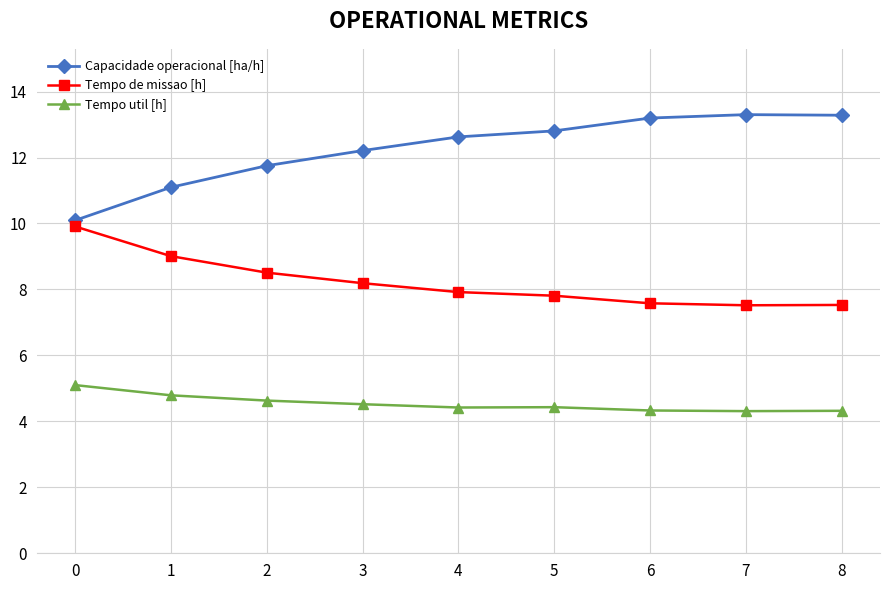

What is the difference between the maximum and minimum values in the Tempo util [h] series?

0.8